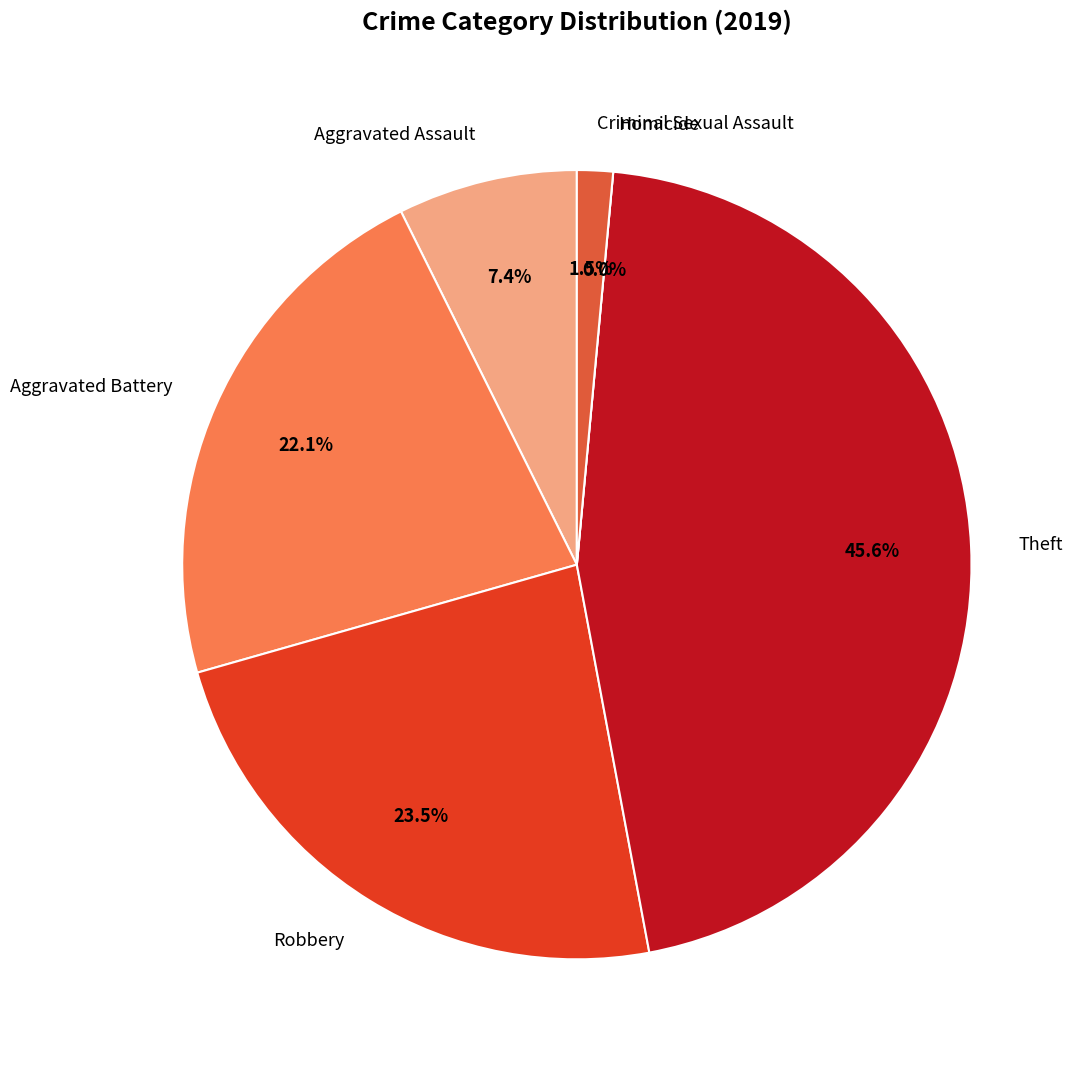

To the nearest percent, what is the average slice percentage?

17%